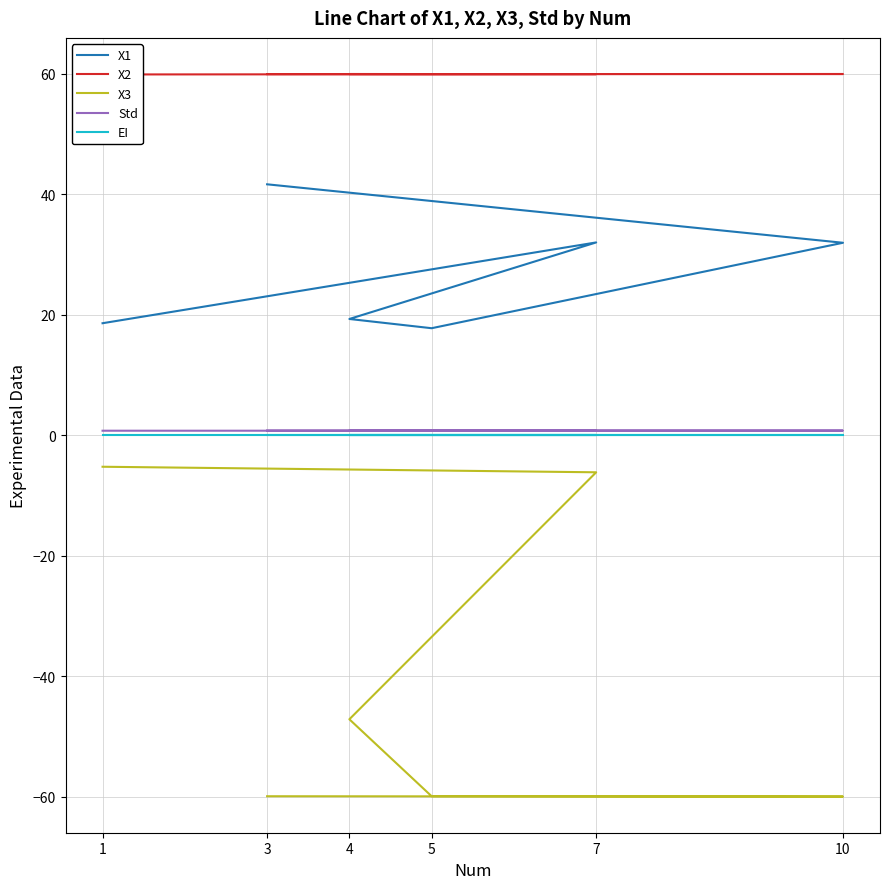

What is the difference between the highest and lowest values at 4?

107.1